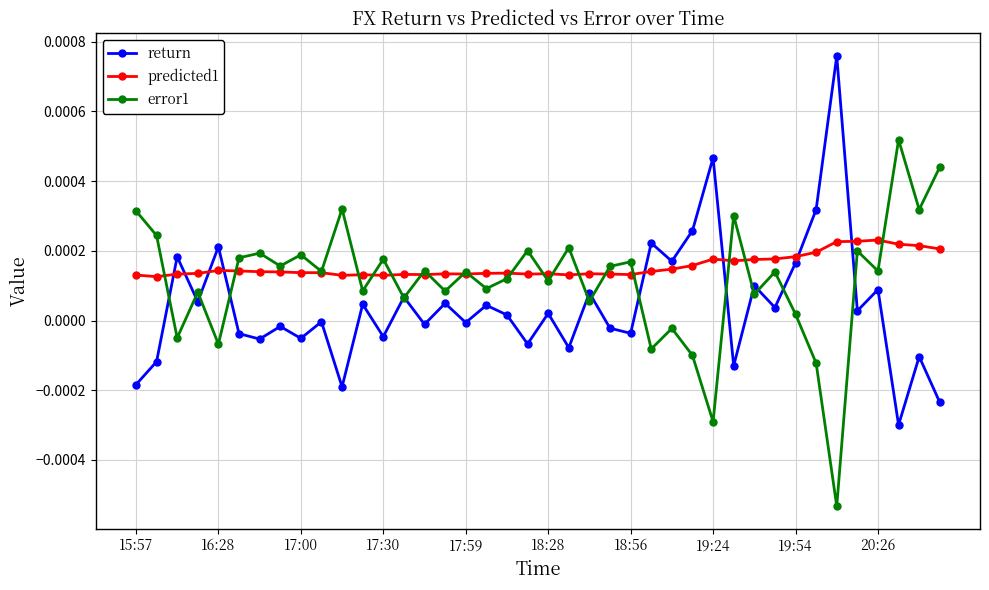

Rank the series by their maximum value, from lowest to highest.

predicted1, error1, return